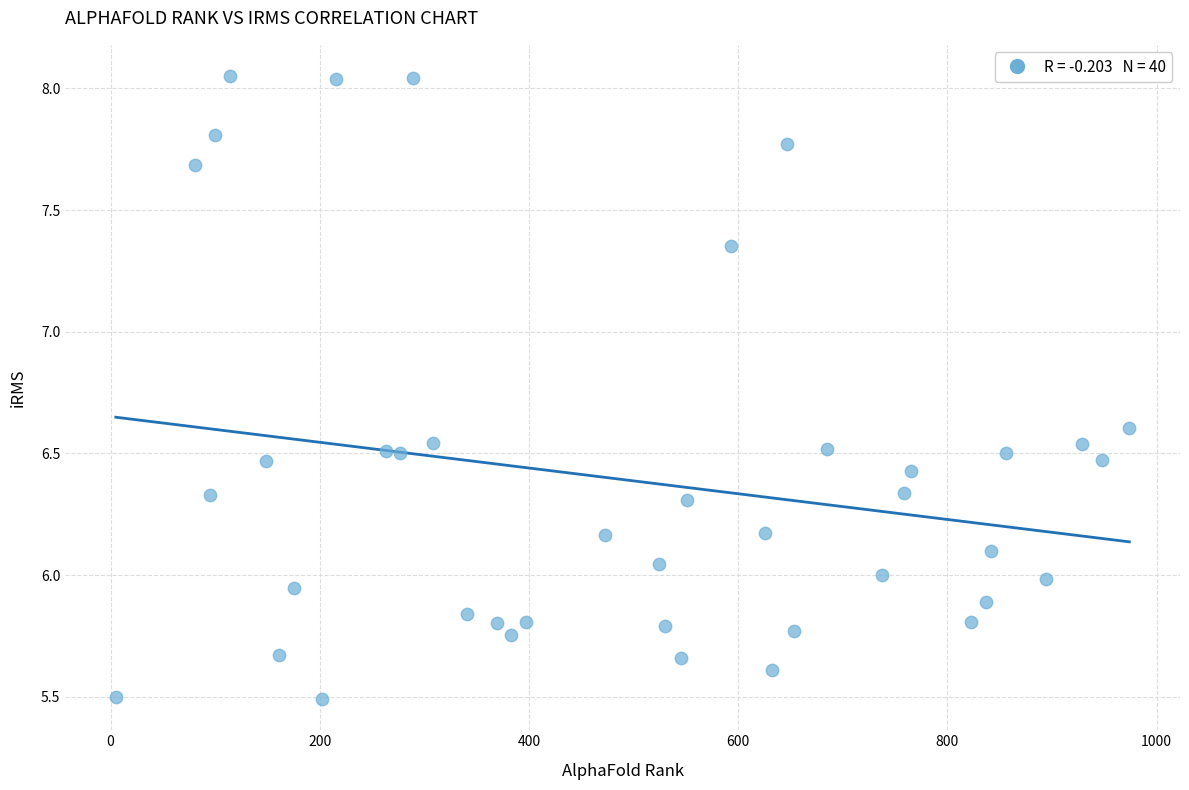

What is the range of Y values (max minus min)?

2.6